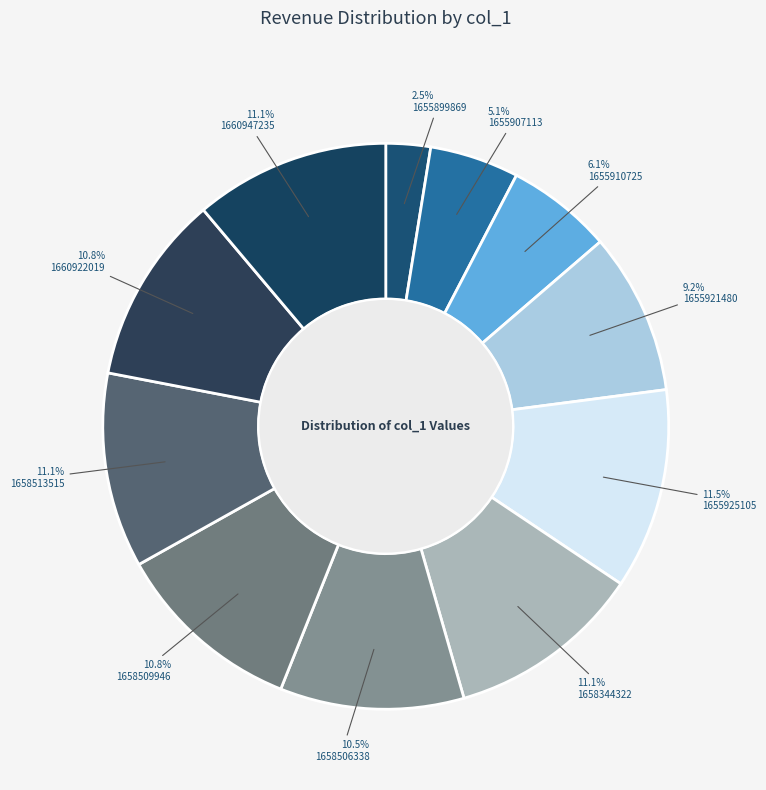

Do 1655899869 and 1655907113 together represent more than half of the pie?

No